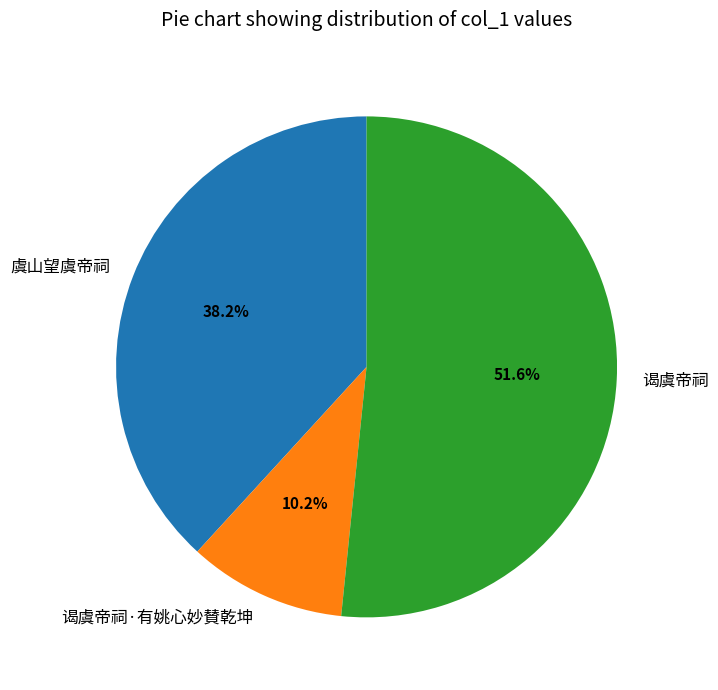

To the nearest percent, what portion does 虞山望虞帝祠 represent?

38%